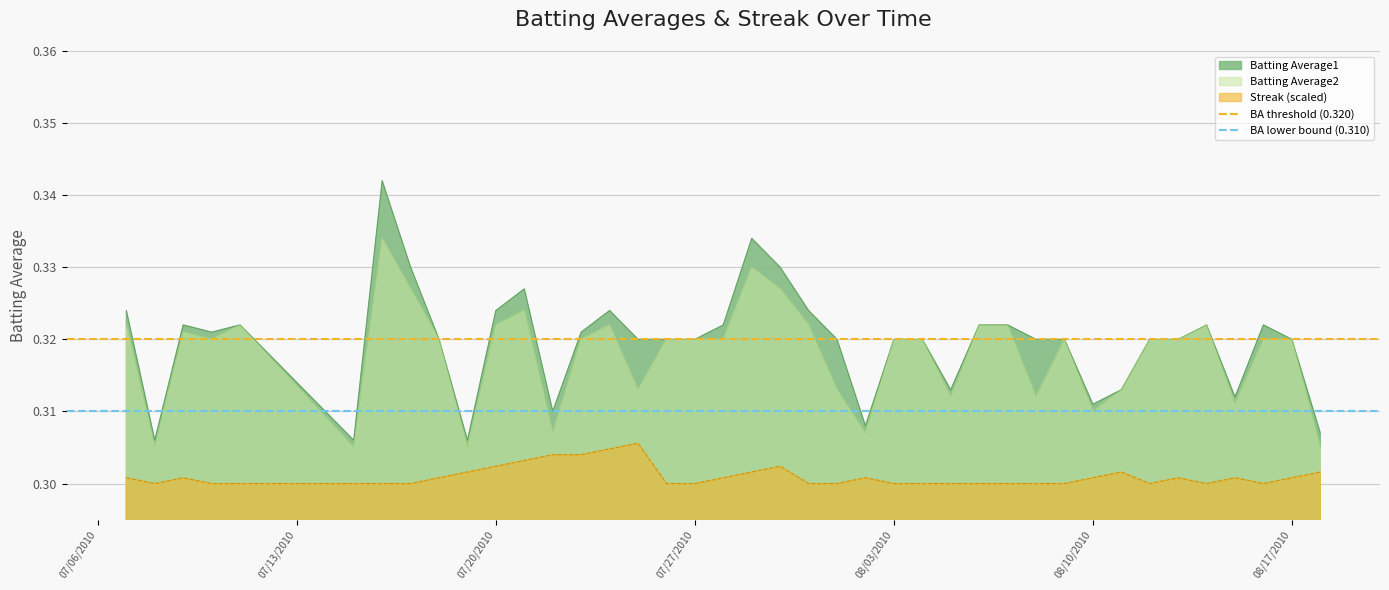

True or false: Streak (scaled) and Batting Average1 intersect in this chart.

False